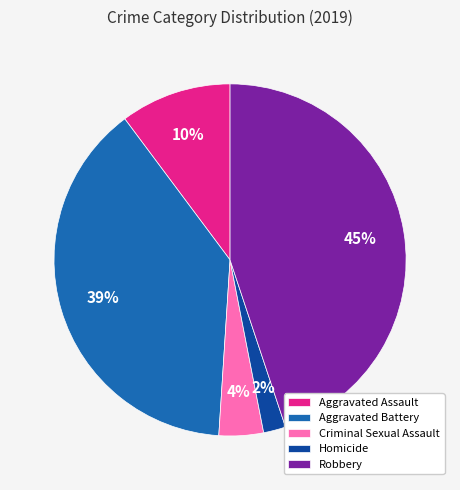

To the nearest percent, what portion does Criminal Sexual Assault represent?

4%